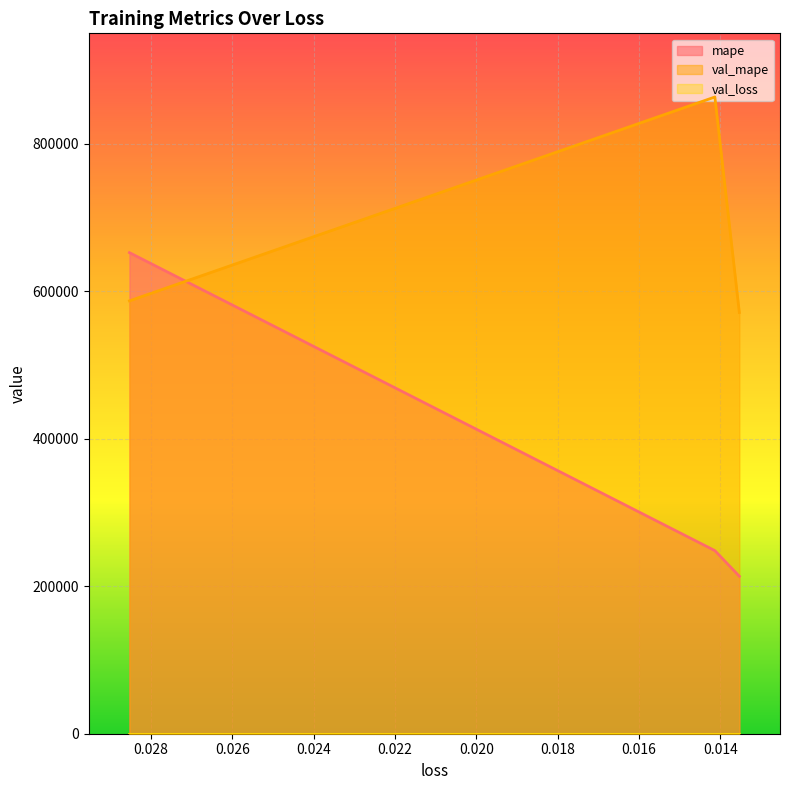

Rank the series by their maximum value, from highest to lowest.

val_mape, mape, val_loss